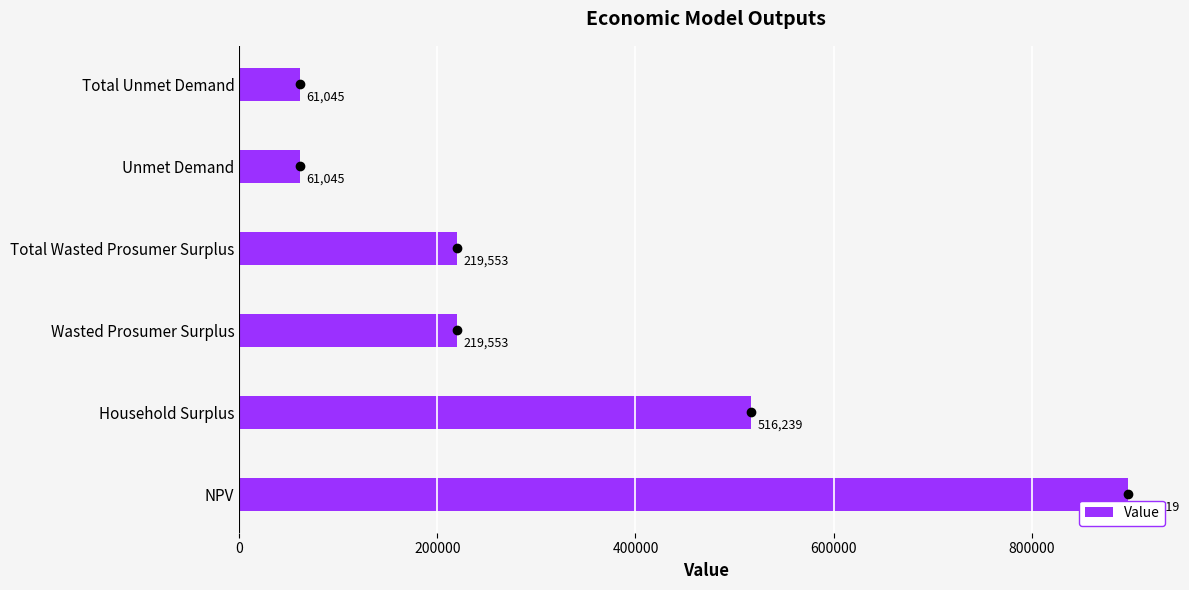

Approximately how many times larger is the value at Household Surplus compared to Wasted Prosumer Surplus?

2.4